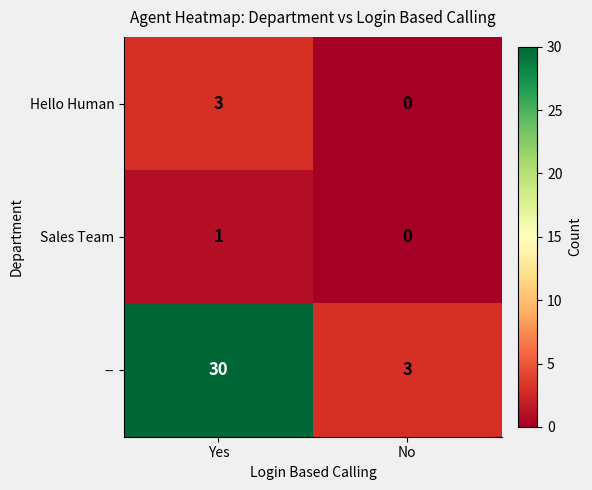

At how many categories does at least one series exceed 0?

2